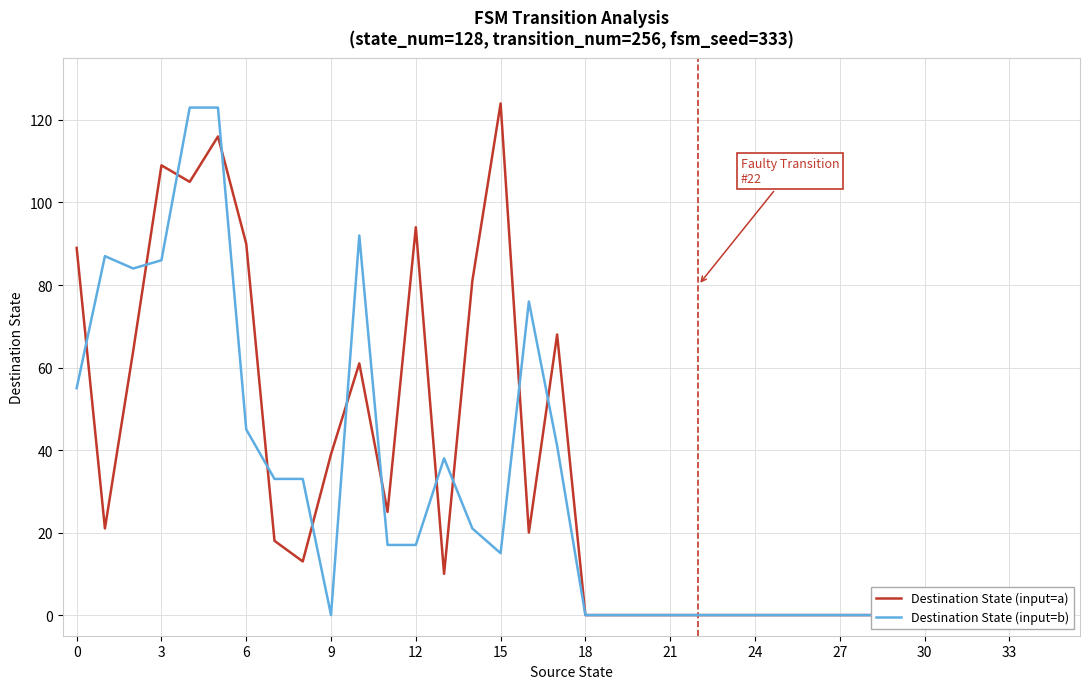

True or false: Destination State (input=a) has a value of -45 at 20.

False